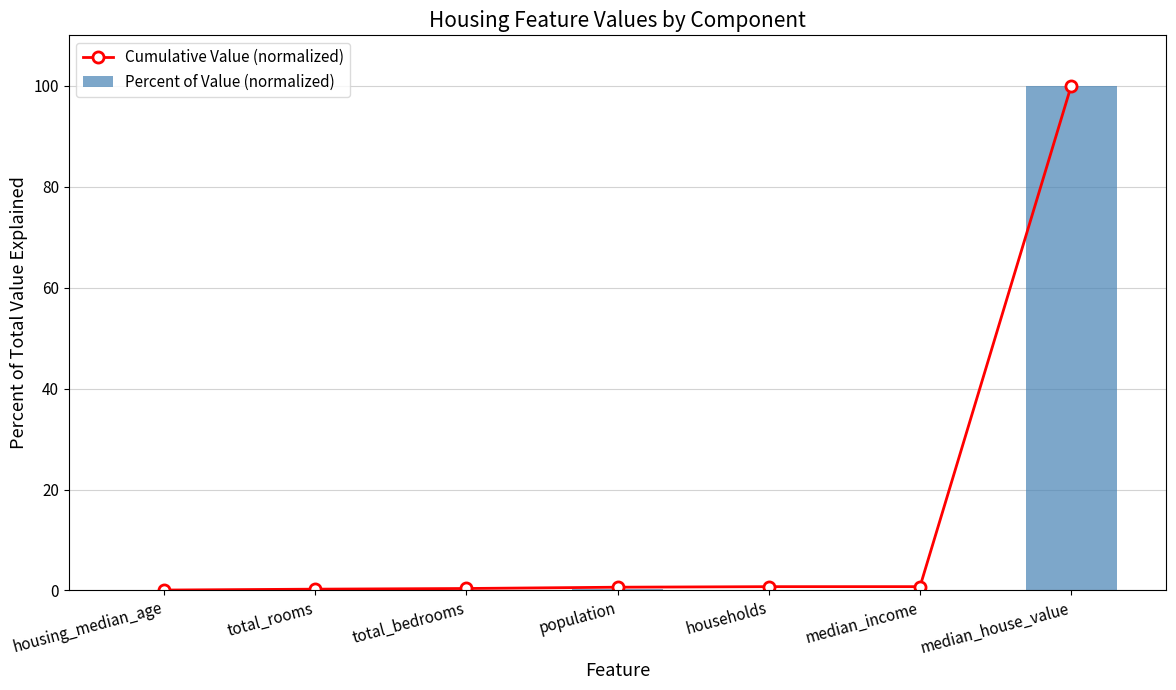

What is the difference between the second highest and minimum values in the Cumulative Value (normalized) series?

0.7